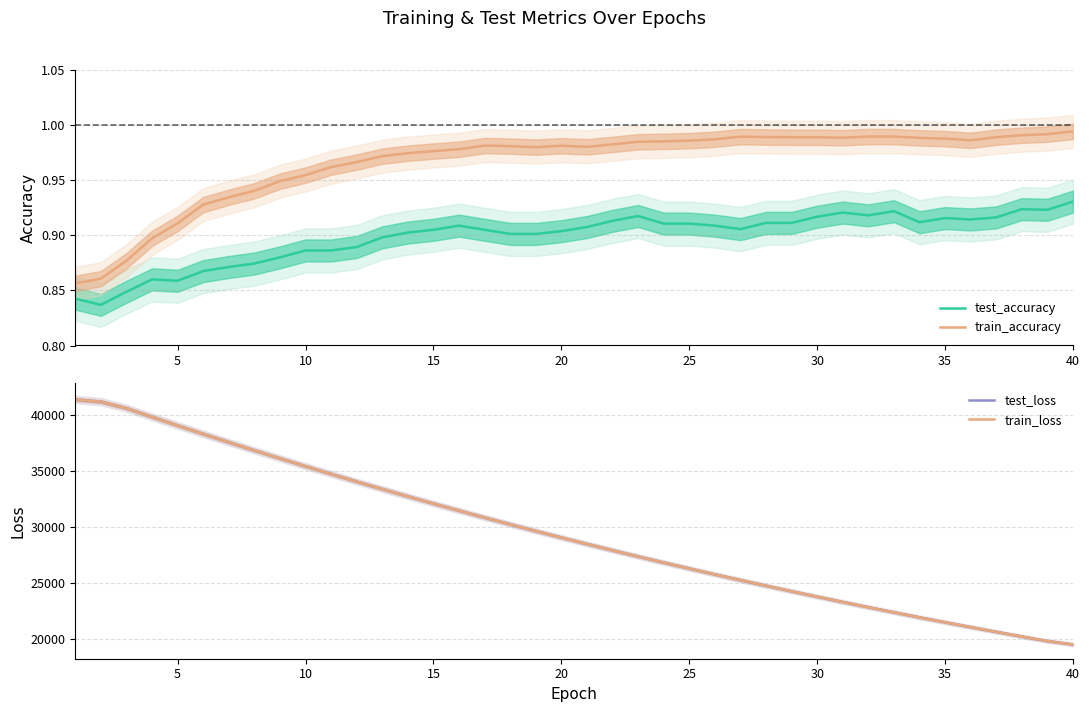

True or false: train_accuracy and test_accuracy cross at least once.

False